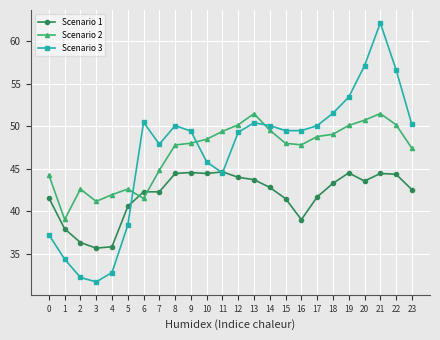

How many data points in Scenario 1 are less than 42?

9